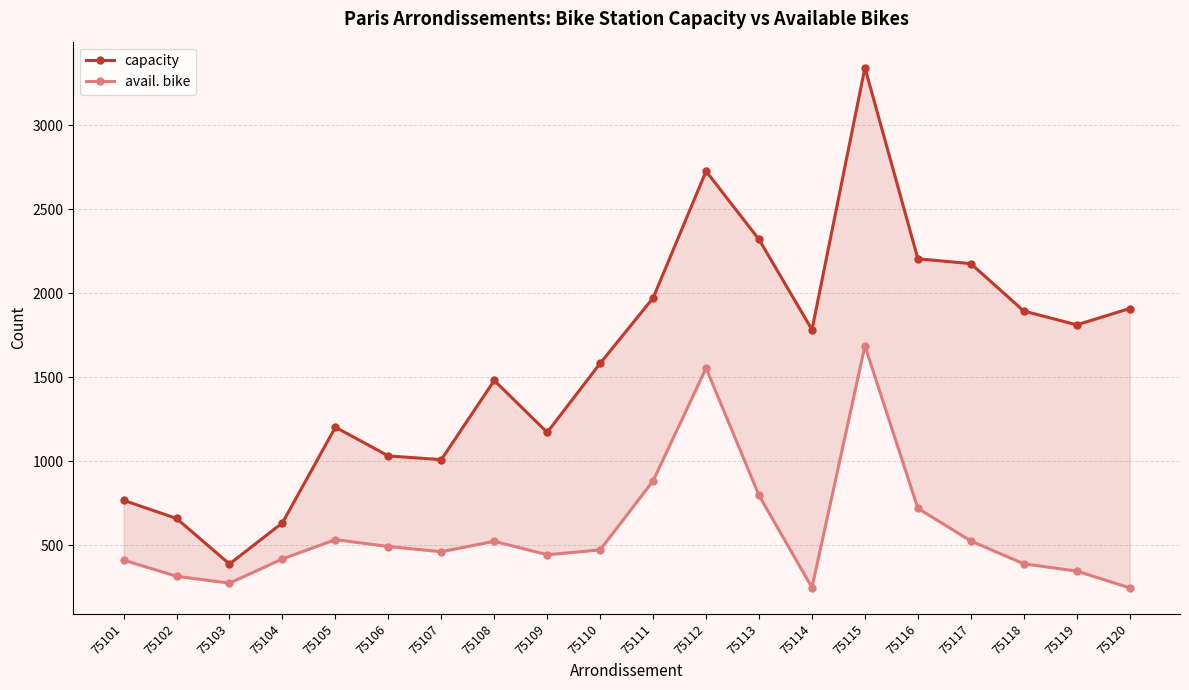

Reading right to left, what are all the values shown in this chart?

capacity: 1909	1812	1894	2176	2205	3342	1783	2320	2726	1972	1583	1172	1481	1010	1032	1203	634	389	660	768
avail. bike: 247	347	390	526	720	1687	249	797	1554	884	473	444	524	462	493	534	419	275	316	412